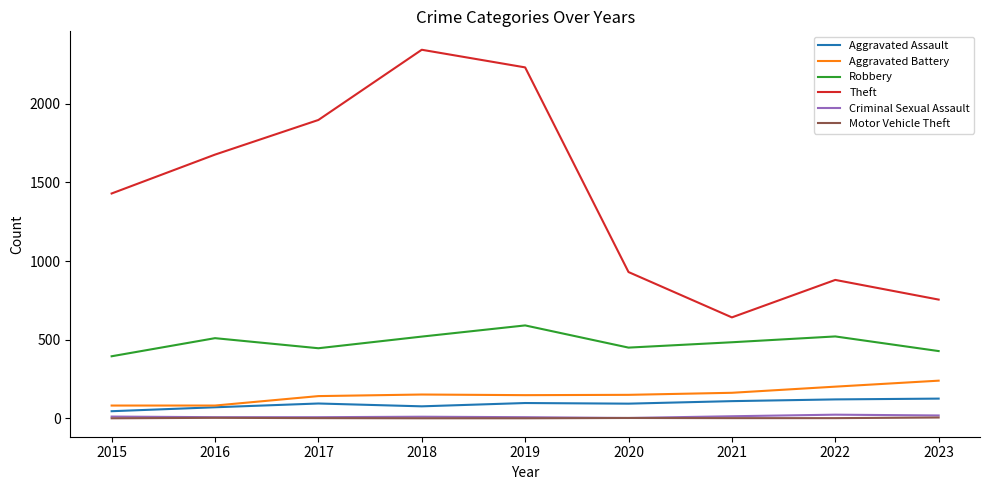

Which series has the widest spread of values?

Theft